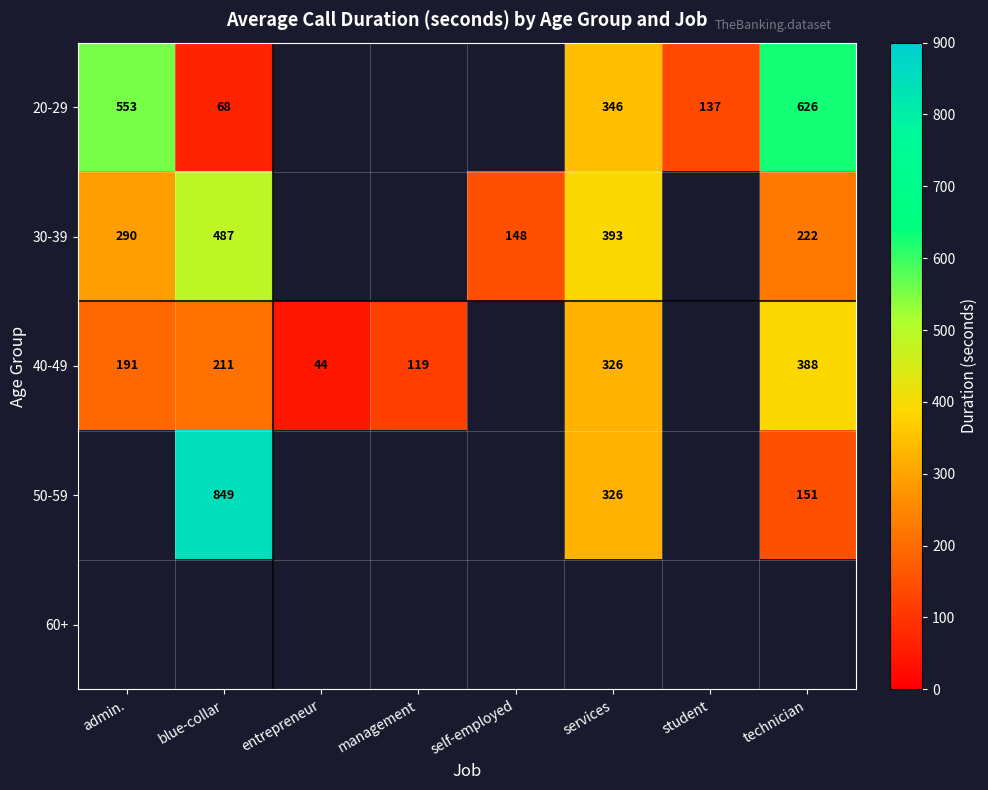

True or false: 40-49 has a value of 221.5 at services.

False